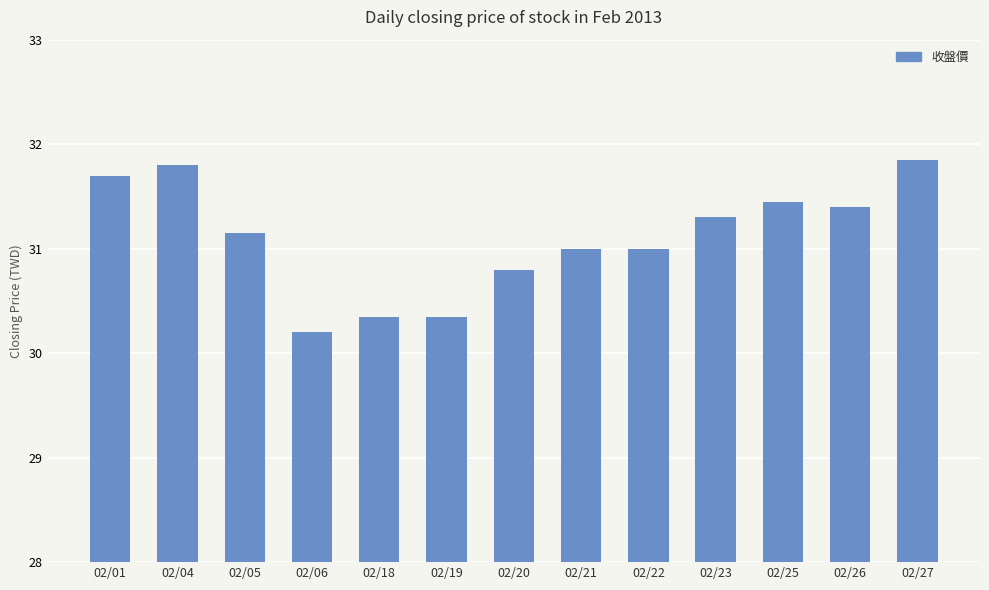

What is the greatest value displayed?

31.9